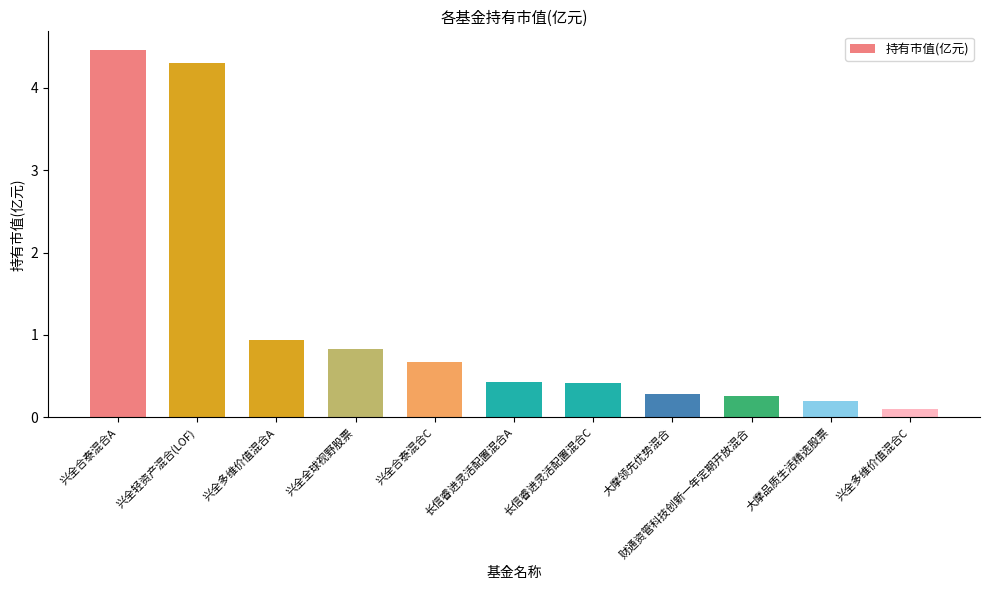

At which label is the value closest to 2?

兴全多维价值混合A